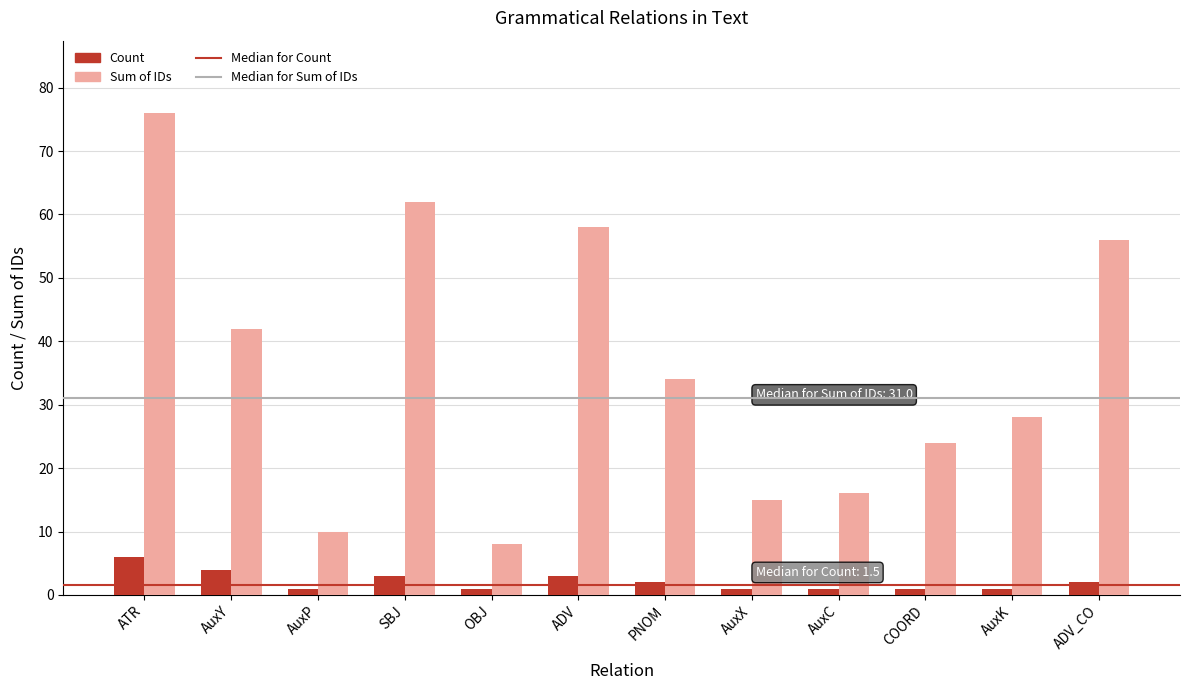

Read the Sum of IDs value at ADV.

58